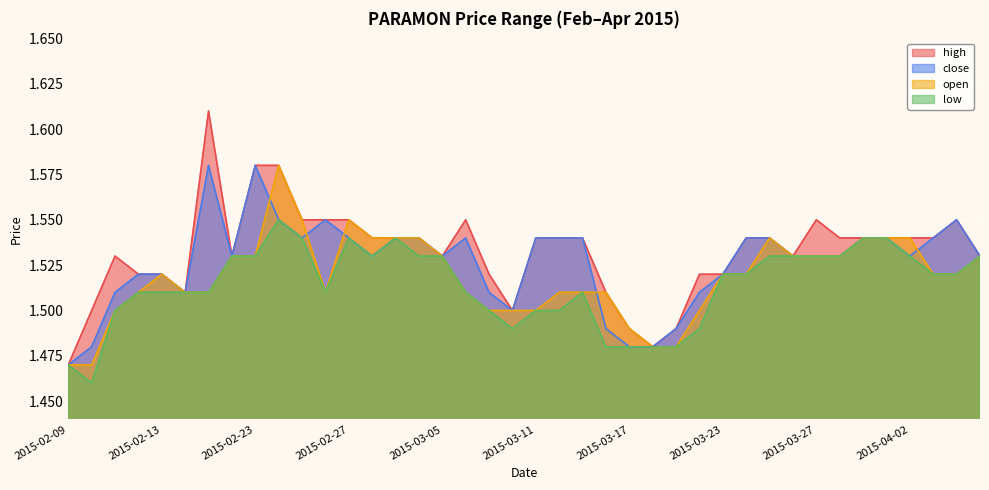

Reading right to left, what are all the values shown in this chart?

high: 1.5	1.6	1.5	1.5	1.5	1.5	1.5	1.6	1.5	1.5	1.5	1.5	1.5	1.5	1.5	1.5	1.5	1.5	1.5	1.5	1.5	1.5	1.6	1.5	1.5	1.5	1.5	1.6	1.6	1.6	1.6	1.6	1.5	1.6	1.5	1.5	1.5	1.5	1.5	1.5
close: 1.5	1.6	1.5	1.5	1.5	1.5	1.5	1.5	1.5	1.5	1.5	1.5	1.5	1.5	1.5	1.5	1.5	1.5	1.5	1.5	1.5	1.5	1.5	1.5	1.5	1.5	1.5	1.5	1.6	1.5	1.6	1.6	1.5	1.6	1.5	1.5	1.5	1.5	1.5	1.5
open: 1.5	1.5	1.5	1.5	1.5	1.5	1.5	1.5	1.5	1.5	1.5	1.5	1.5	1.5	1.5	1.5	1.5	1.5	1.5	1.5	1.5	1.5	1.5	1.5	1.5	1.5	1.5	1.6	1.5	1.6	1.6	1.5	1.5	1.5	1.5	1.5	1.5	1.5	1.5	1.5
low: 1.5	1.5	1.5	1.5	1.5	1.5	1.5	1.5	1.5	1.5	1.5	1.5	1.5	1.5	1.5	1.5	1.5	1.5	1.5	1.5	1.5	1.5	1.5	1.5	1.5	1.5	1.5	1.5	1.5	1.5	1.6	1.5	1.5	1.5	1.5	1.5	1.5	1.5	1.5	1.5